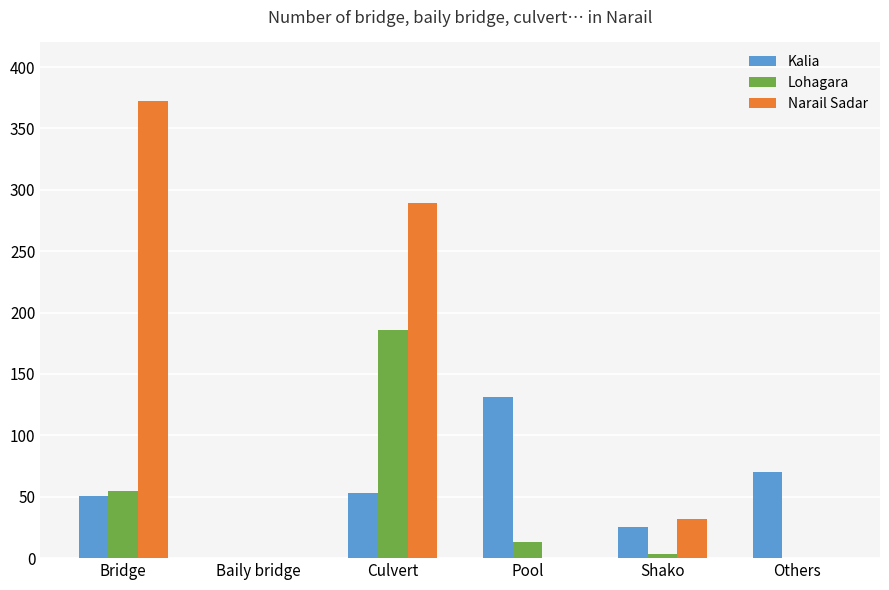

What is the sum of all Kalia values?

330